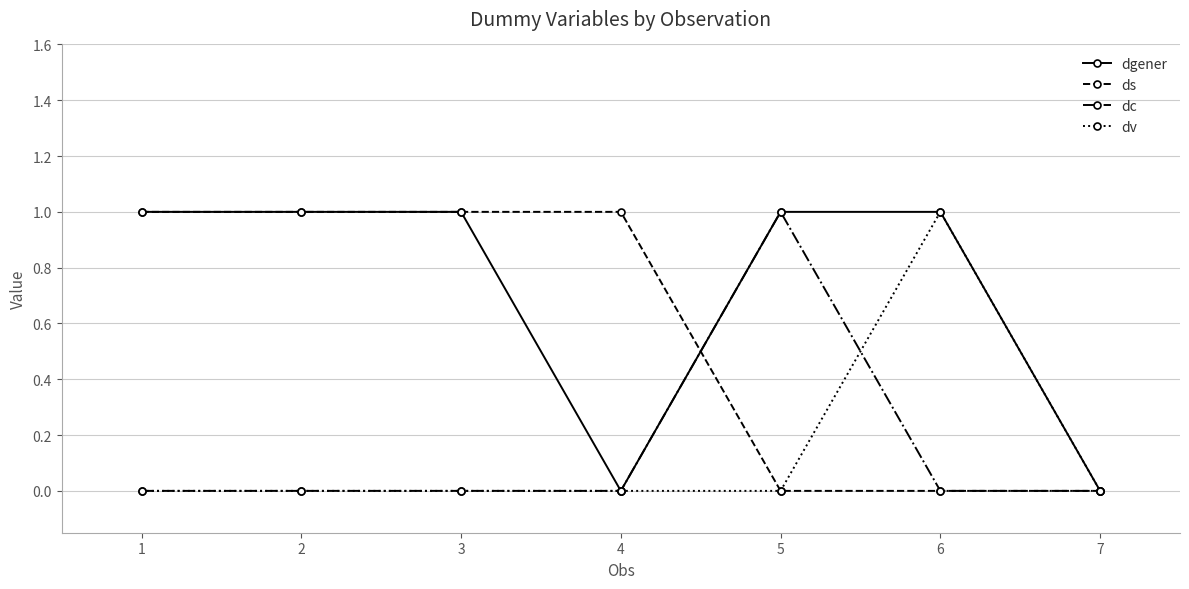

Which series has the largest total across all categories?

dgener